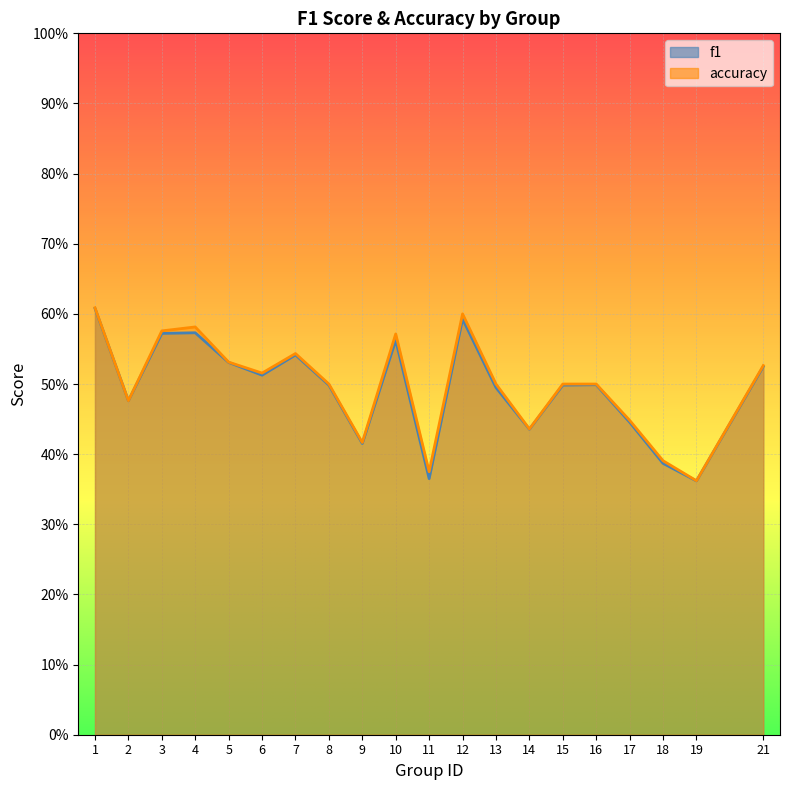

Which series has the largest range (max minus min)?

accuracy